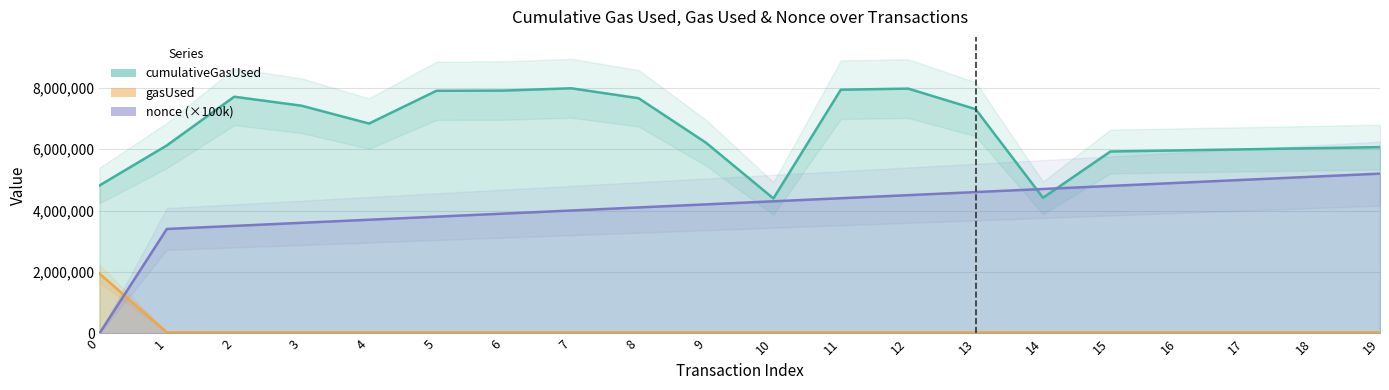

Reading right to left, extract all data points from this chart.

cumulativeGasUsed: 6062623	6026973	5991323	5955673	5920023	4414547	7297164	7965599	7929949	4393346	6205080	7652729	7976235	7901659	7894287	6829465	7408817	7701626	6117271	4813961
gasUsed: 35650	35650	35650	35650	35650	35650	35650	35650	35650	35650	35650	35650	35650	35650	35650	35650	35650	35650	35650	1949062
nonce: 5200000	5100000	5000000	4900000	4800000	4700000	4600000	4500000	4400000	4300000	4200000	4100000	4000000	3900000	3800000	3700000	3600000	3500000	3400000	0